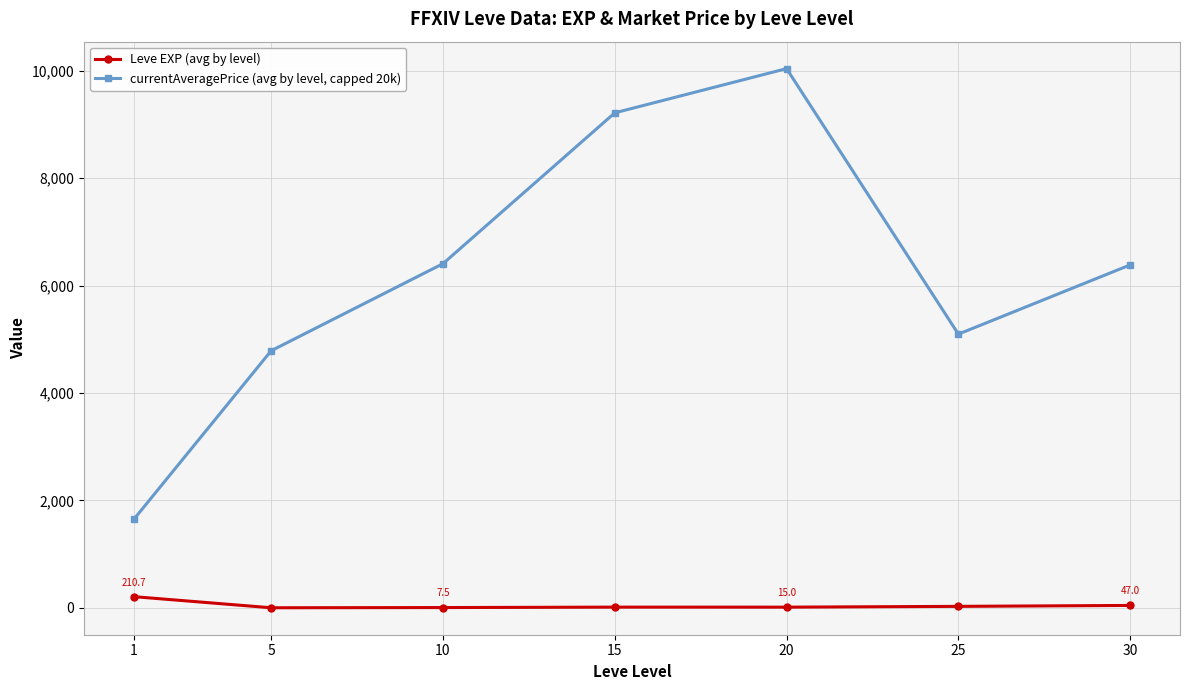

Rank the series at 20 from highest to lowest value.

currentAveragePrice (avg by level, capped 20k), Leve EXP (avg by level)